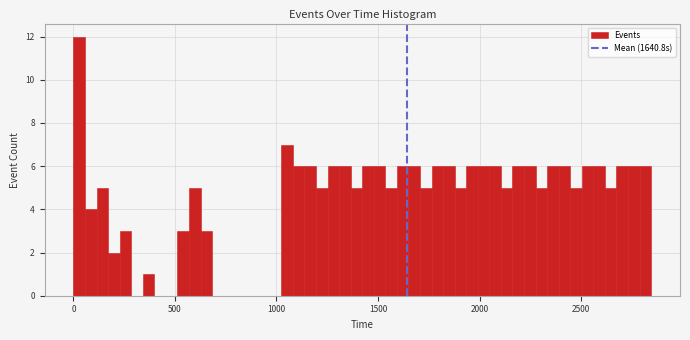

Read against the x-axis, roughly where is the centre of the tallest bar?

50